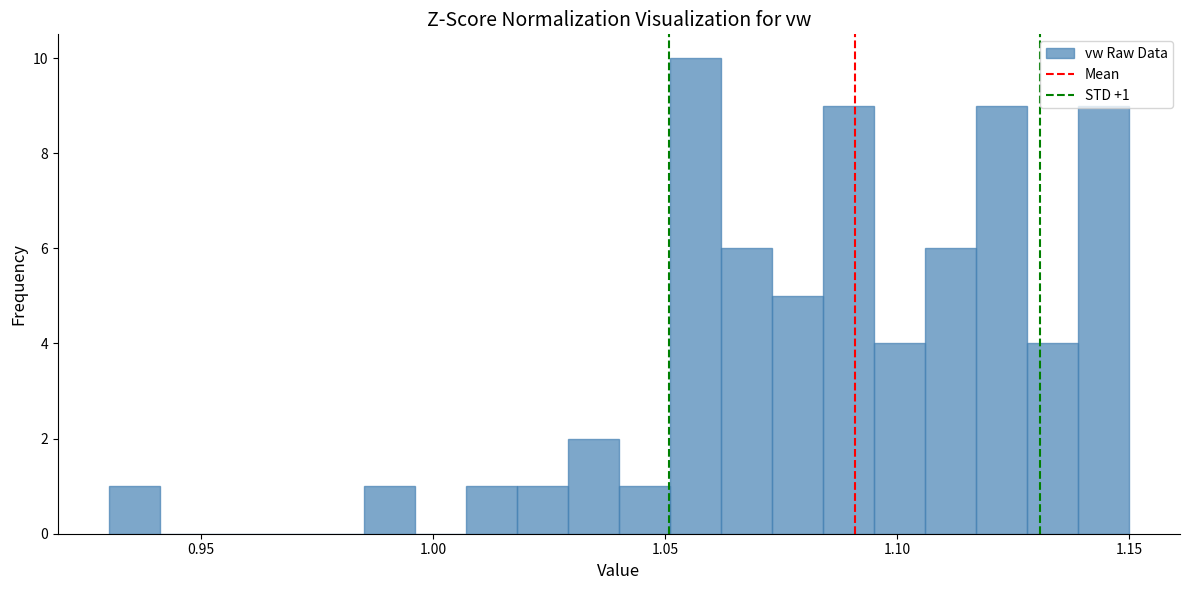

Around what value on the x-axis is the tallest bar? Give the approximate position of its centre, as read against the axis.

1.055